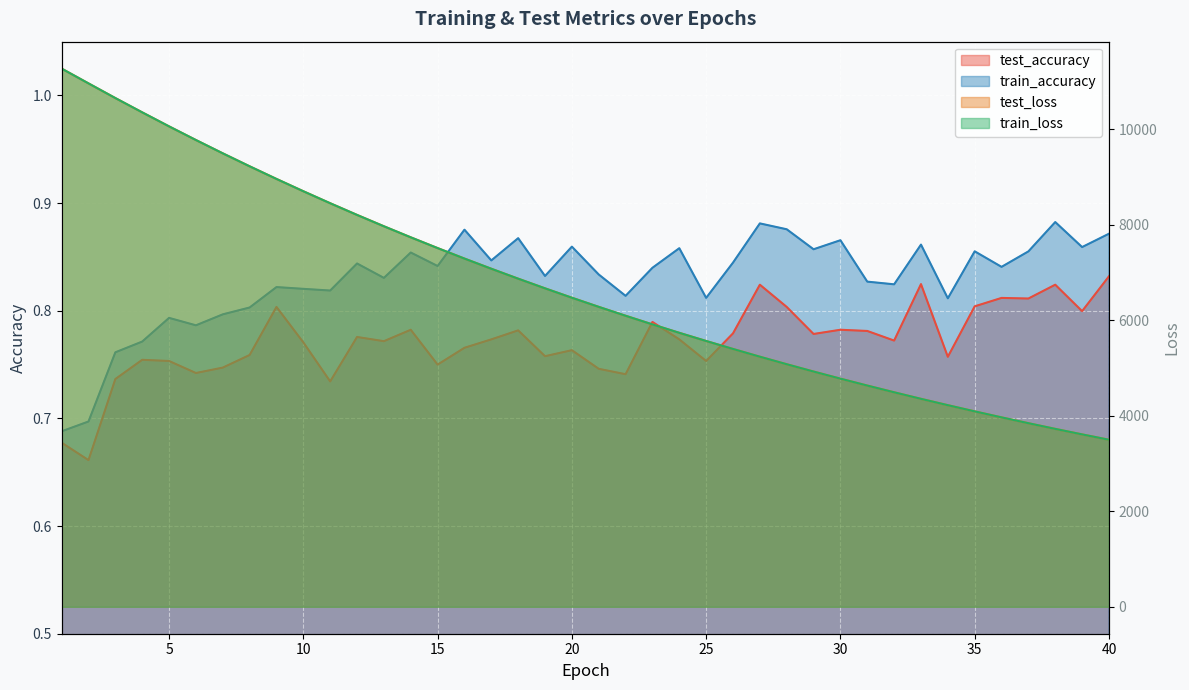

Does the chart display data point markers on the line(s)?

No